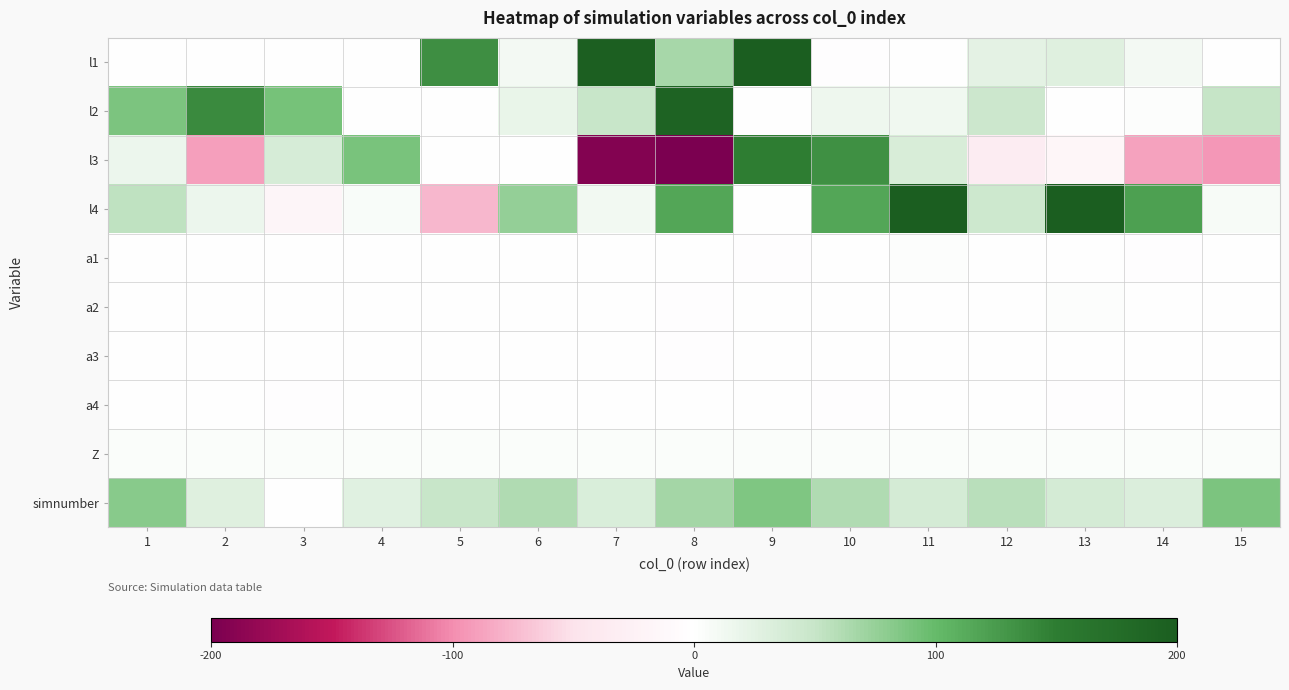

Which series has the largest total across all categories?

l4